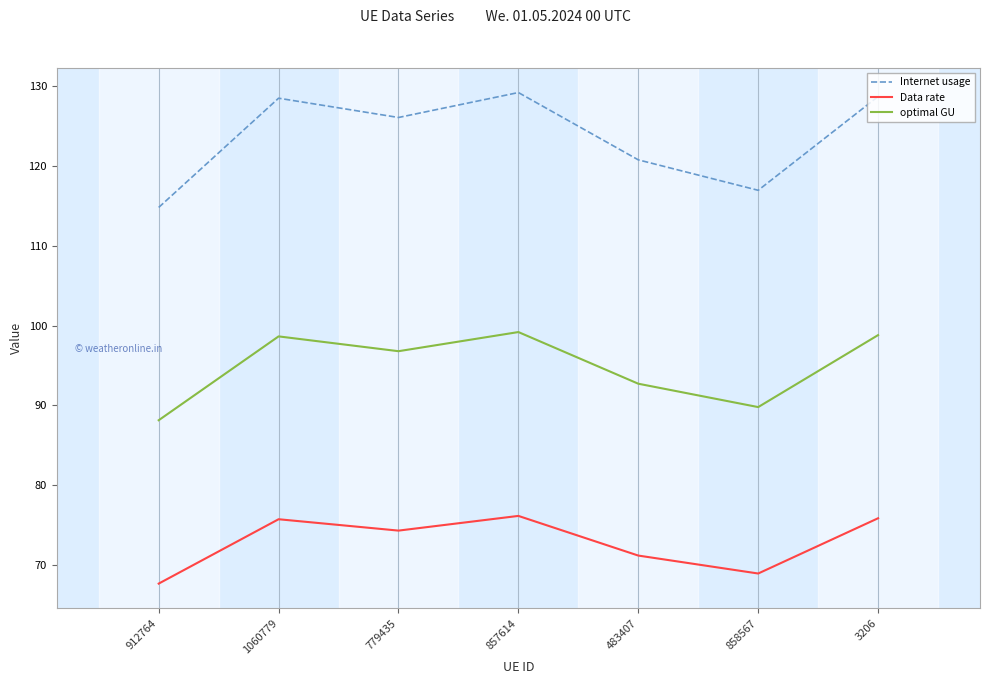

At how many categories does at least one series exceed 127?

3